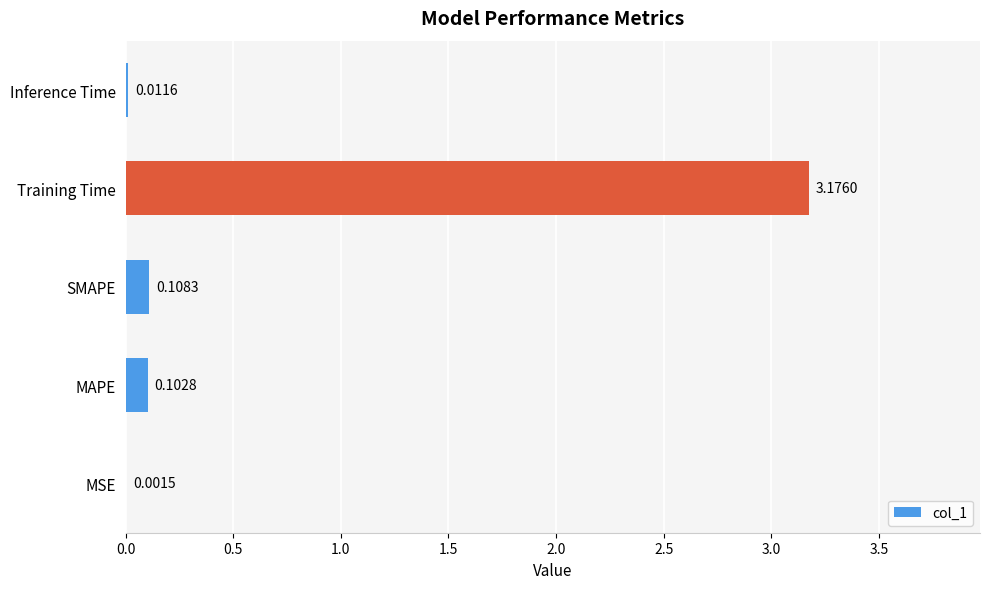

Are the bars grouped side by side (vs. stacked)?

No